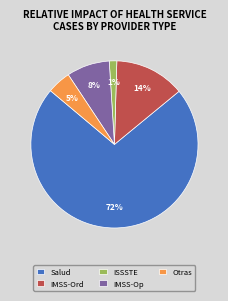

Count the number of slices in the pie.

5